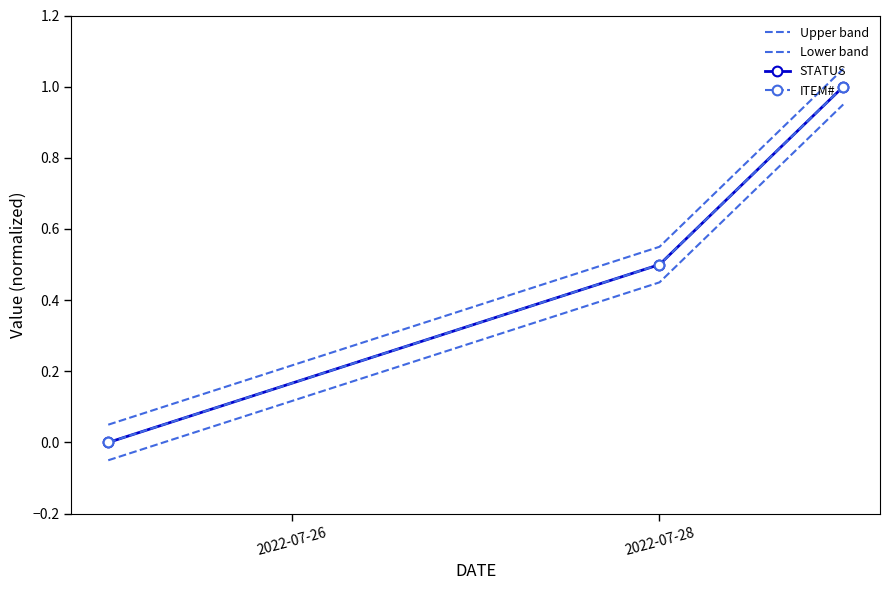

How many values in the ITEM# series exceed 0?

2